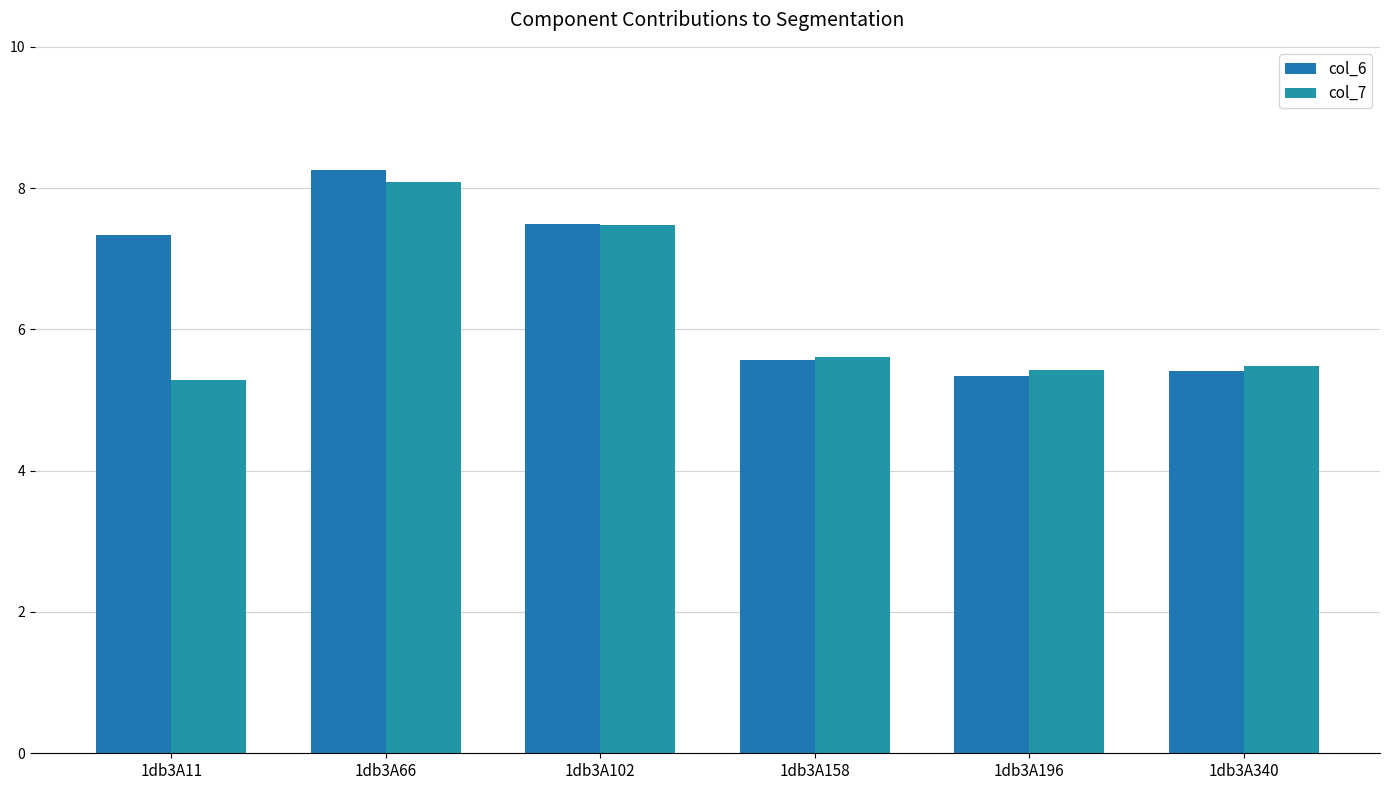

Which series has the largest range (max minus min)?

col_6